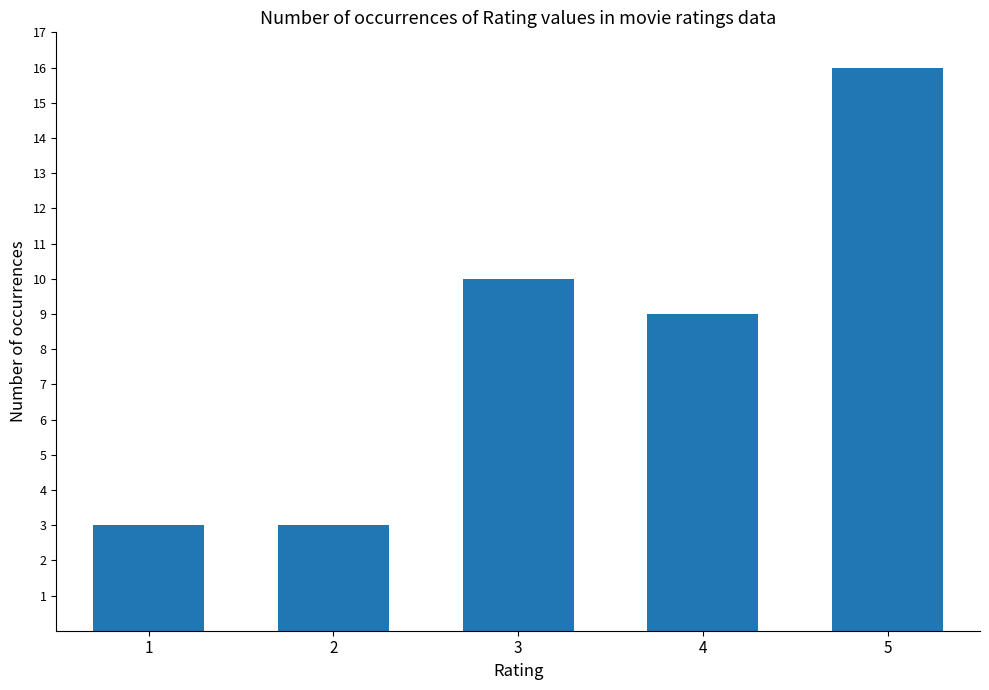

What is the difference between the maximum and minimum values?

13